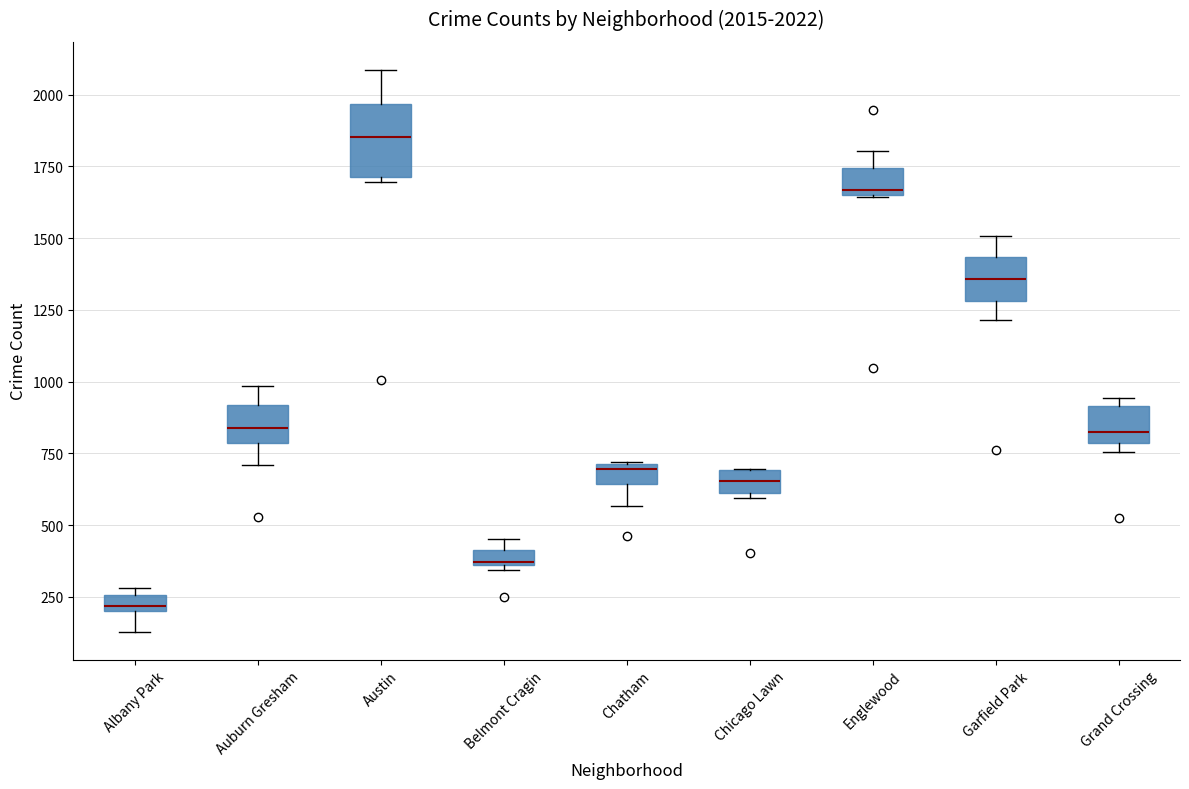

Comparing the boxes themselves (not the whiskers), which one is the tallest?

Austin